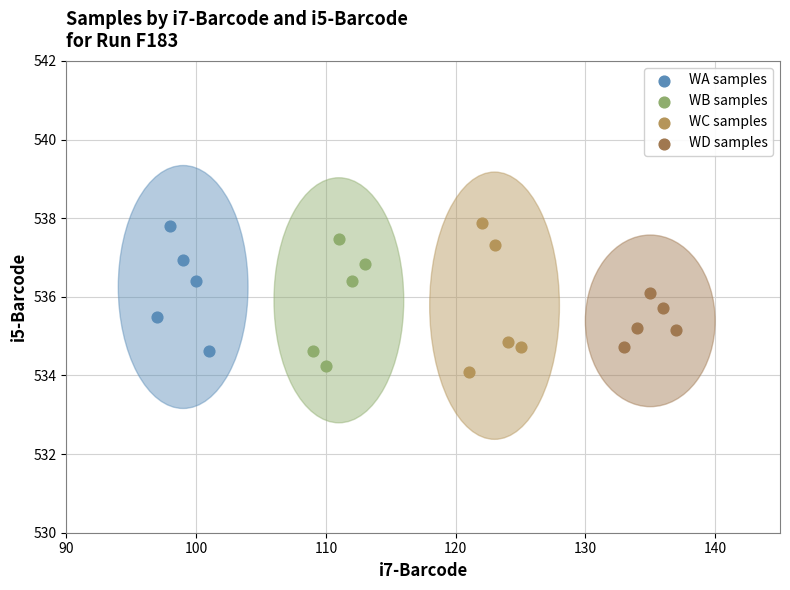

What are all the series names shown in the legend?

WA samples, WB samples, WC samples, WD samples